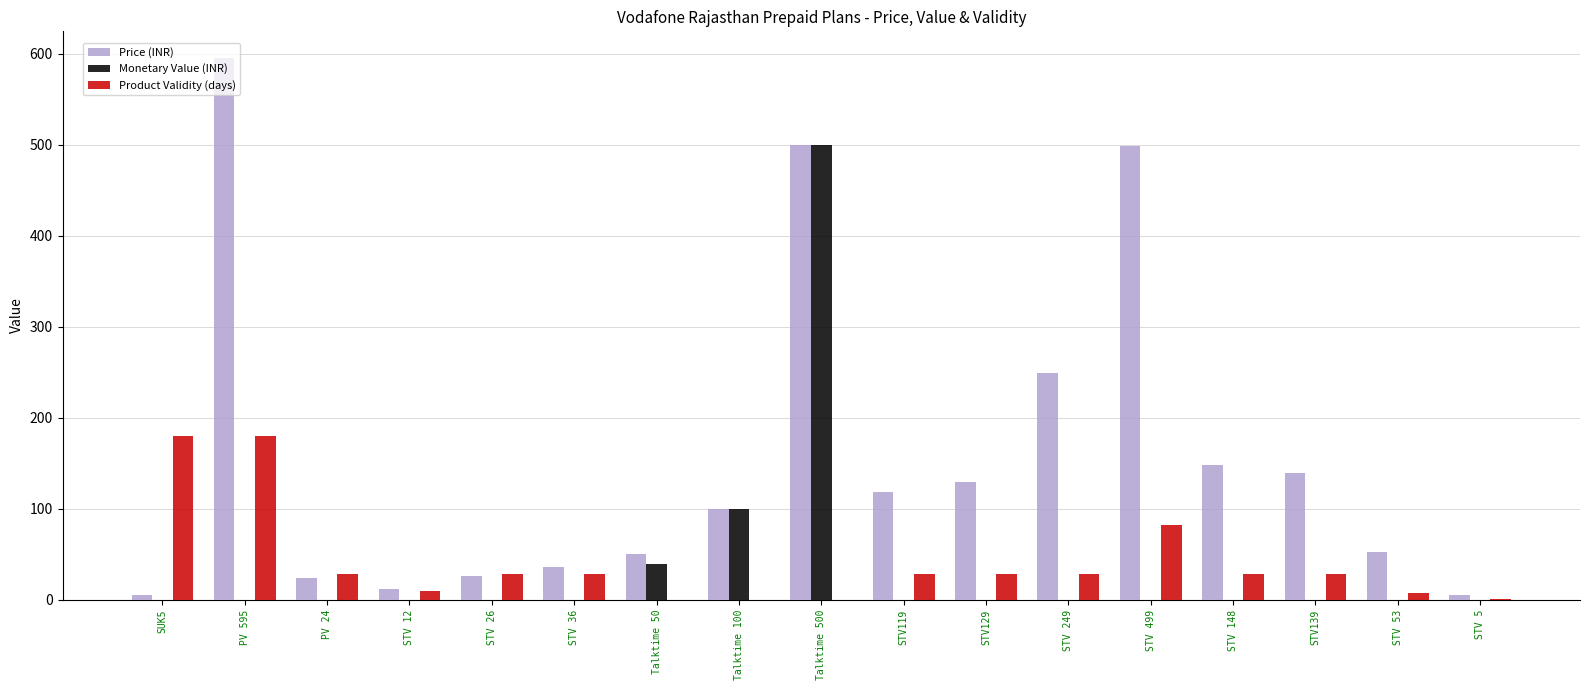

Is it true that Product Validity (days) equals 0.0 at Talktime 100?

True